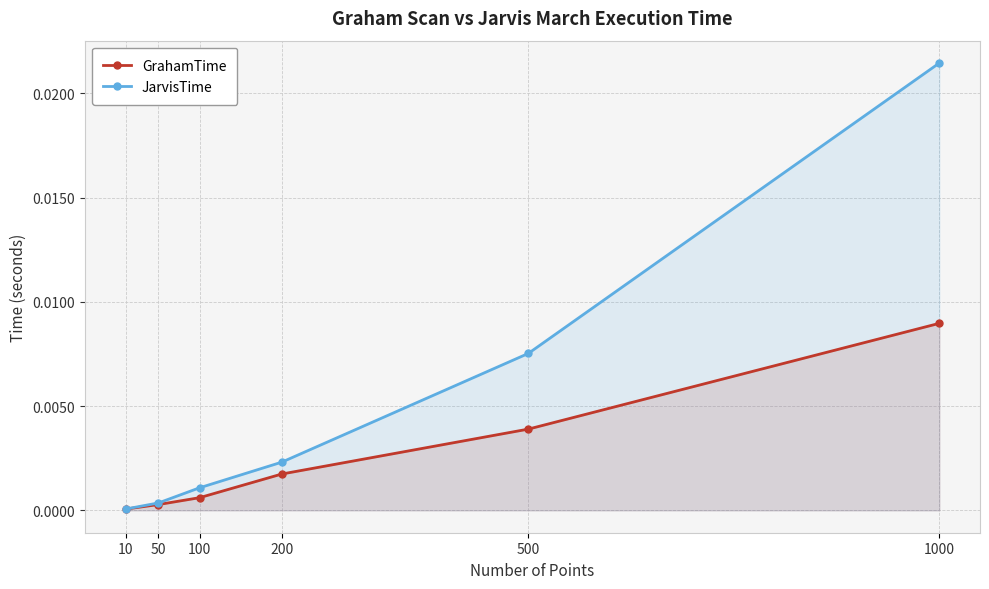

How many series are shown in this chart?

2